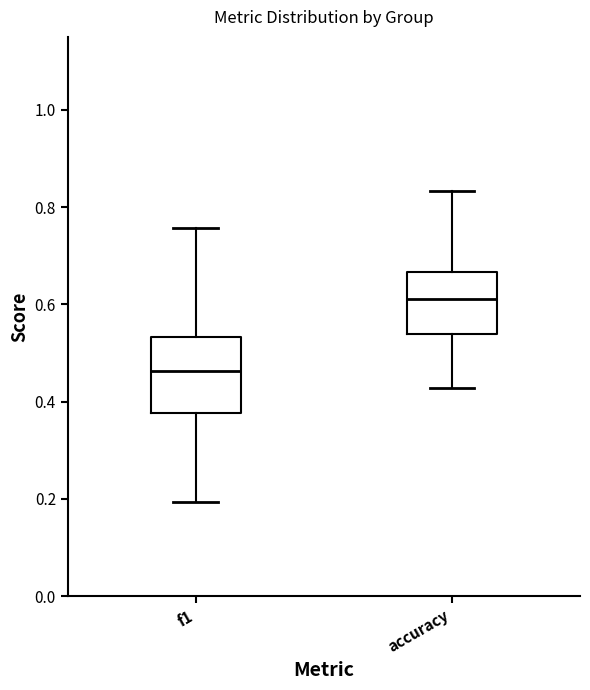

Which box's median line is the highest?

accuracy